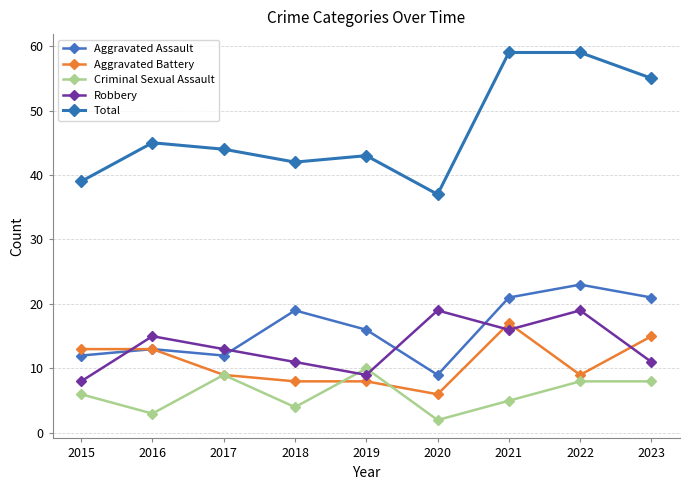

The Criminal Sexual Assault series shows 3 at 2016. True or false?

True